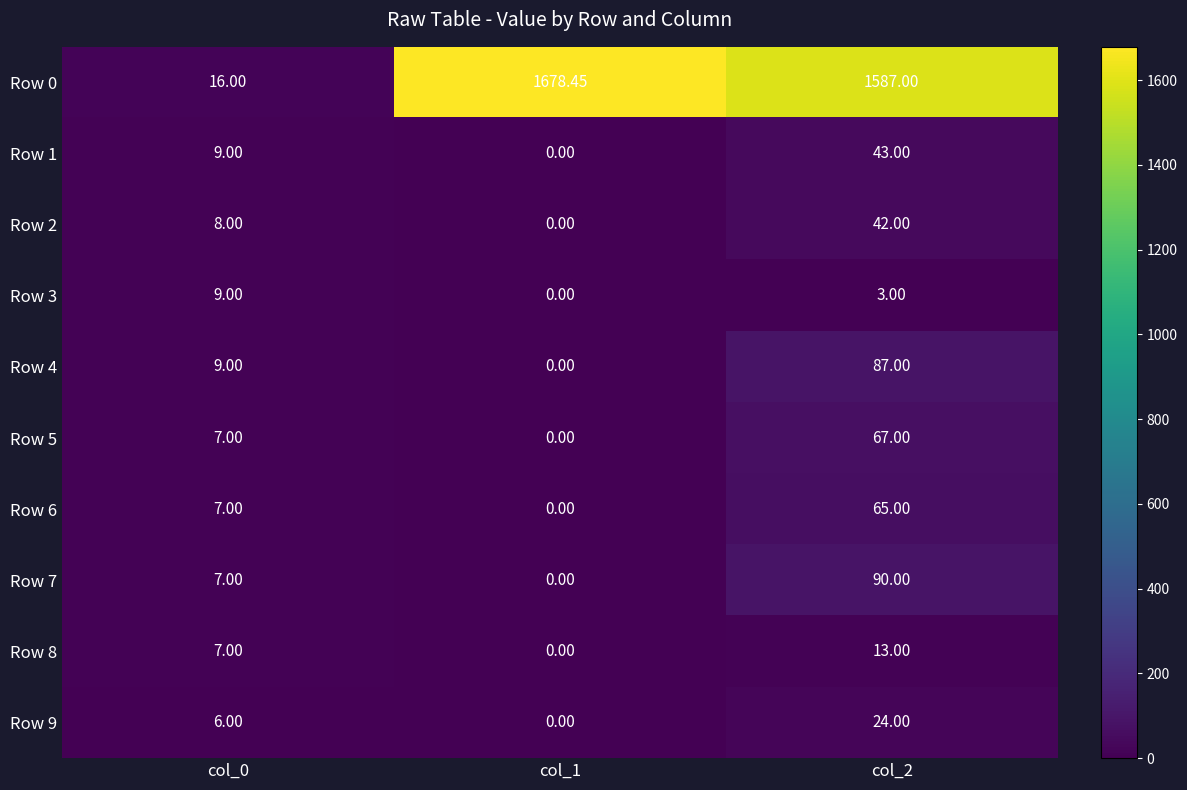

Count the number of data series in this chart.

10